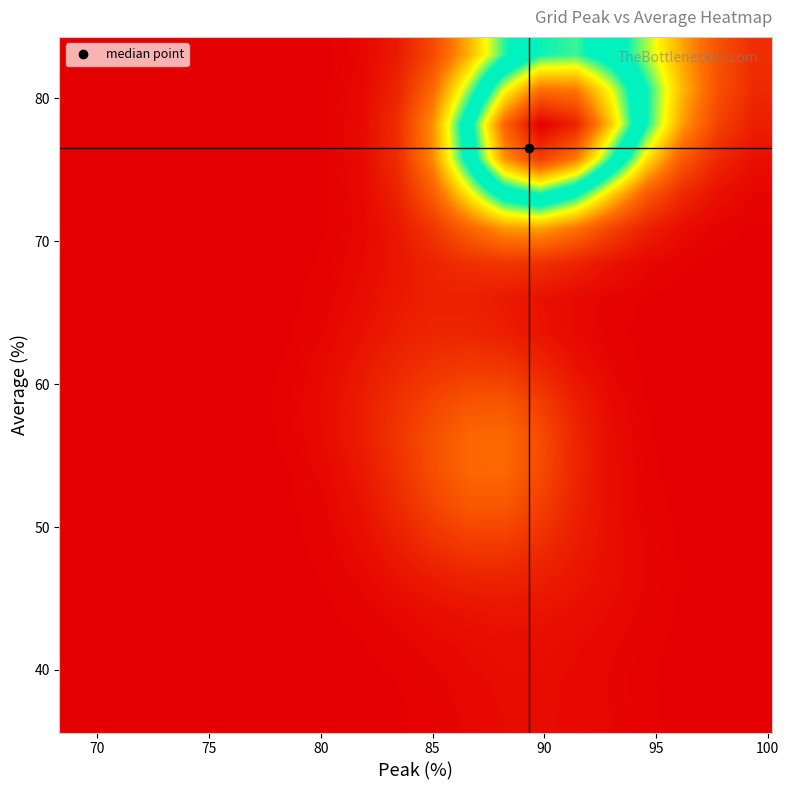

What is the greatest value displayed?

45.7